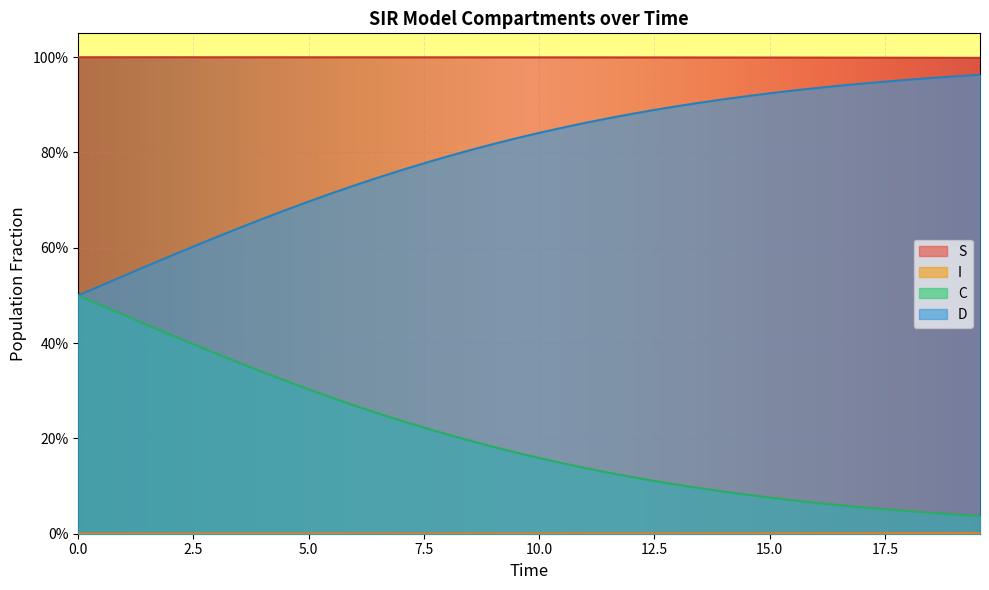

List the series in order of their overall mean, highest first.

S, D, C, I